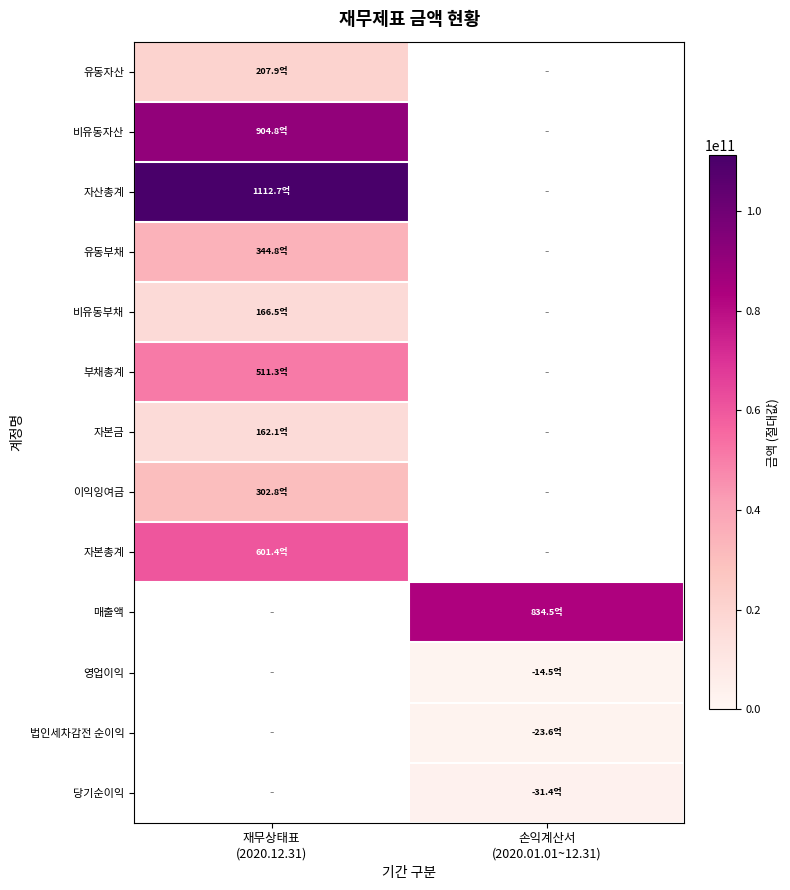

What is the greatest value displayed?

111269101155.0